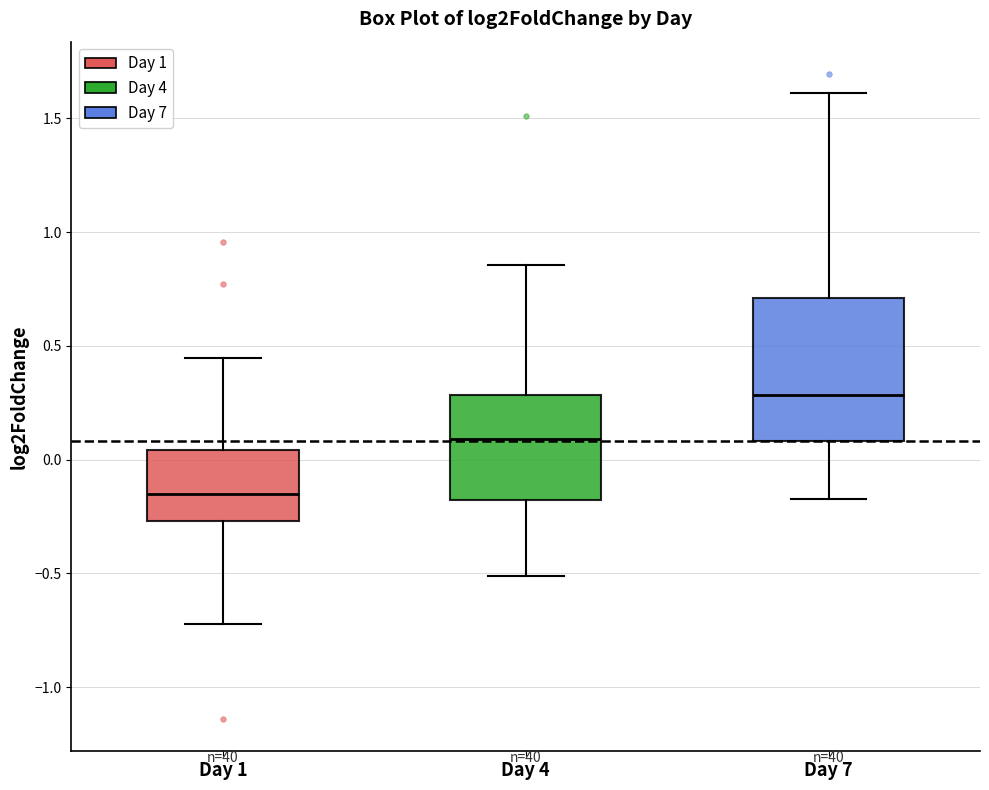

Reading left to right, read every box against the y-axis: the position of its median line, the range the box covers, and the ends of its whiskers. The values are not printed on the chart, so give them approximately, as read against the axis.

Day 1: median -0.15, box -0.25 to 0.05, whiskers -0.70 to 0.45
Day 4: median 0.10, box -0.20 to 0.30, whiskers -0.50 to 0.85
Day 7: median 0.30, box 0.10 to 0.70, whiskers -0.15 to 1.60